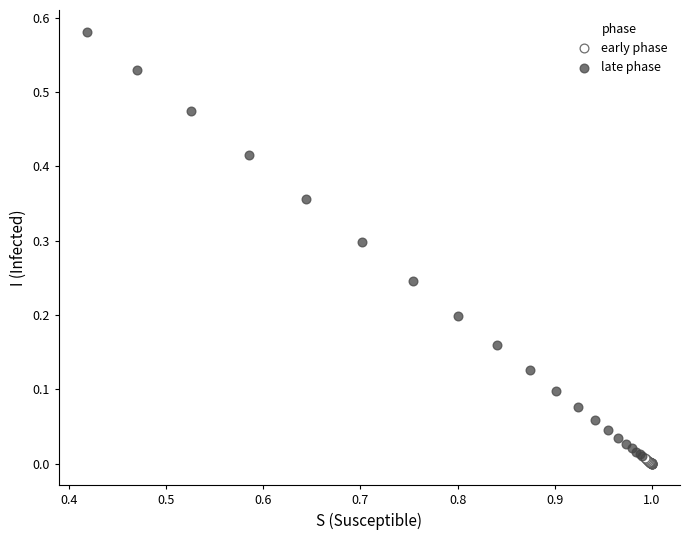

Which series reaches the maximum Y coordinate?

late phase